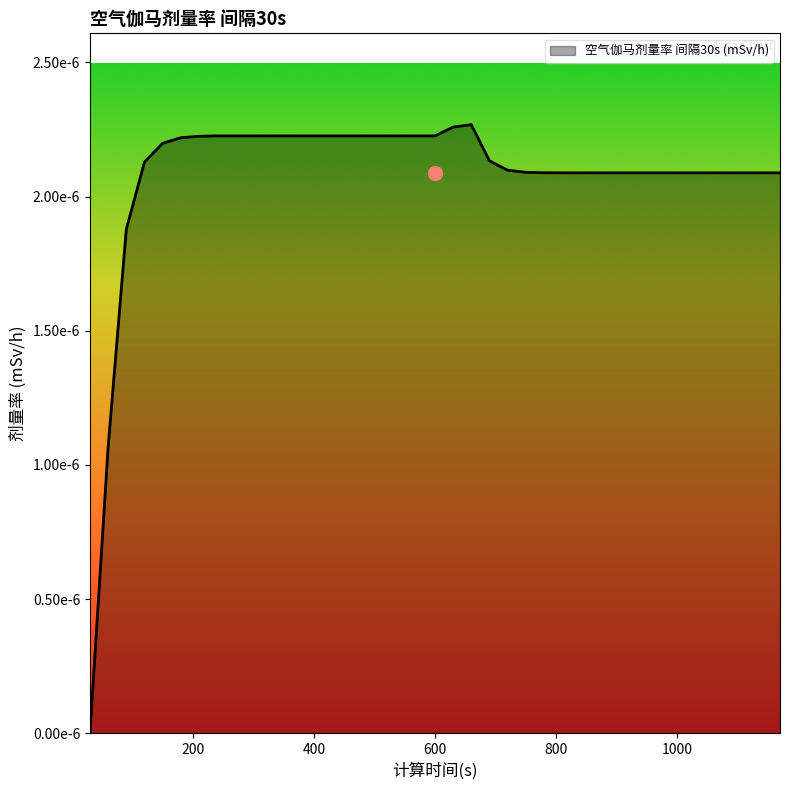

Rank the categories by value from lowest to highest.

30, 60, 90, 810, 840, 870, 900, 930, 960, 990, 1020, 1050, 1080, 1110, 1140, 1170, 780, 750, 720, 120, 690, 150, 180, 210, 240, 270, 300, 330, 360, 390, 420, 450, 480, 510, 540, 570, 600, 630, 660